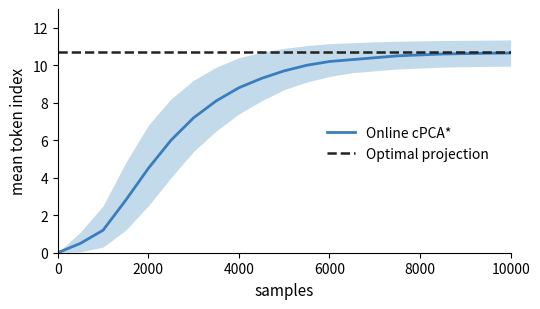

Reading left to right, what are all the values shown in this chart?

Online cPCA*: 0.0	0.5	1.2	2.8	4.5	6.0	7.2	8.1	8.8	9.3	9.7	10.0	10.2	10.3	10.4	10.5	10.6	10.6	10.6	10.6	10.7
Optimal projection: 10.7	10.7	10.7	10.7	10.7	10.7	10.7	10.7	10.7	10.7	10.7	10.7	10.7	10.7	10.7	10.7	10.7	10.7	10.7	10.7	10.7